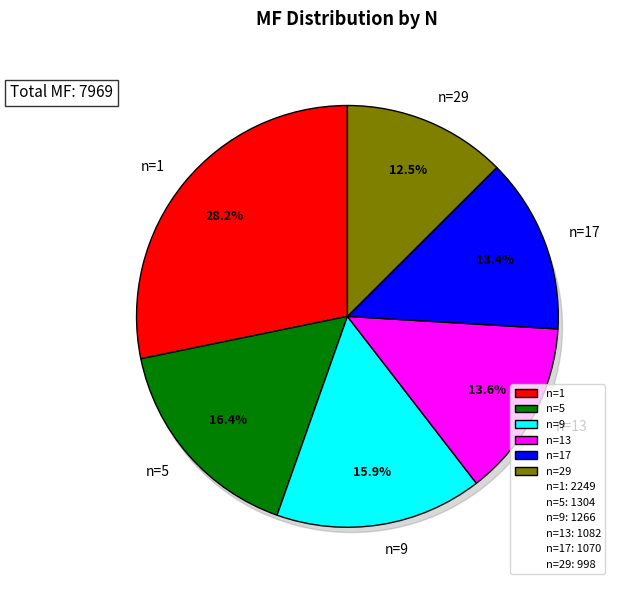

True or false: n=9 accounts for 16% of the total.

True